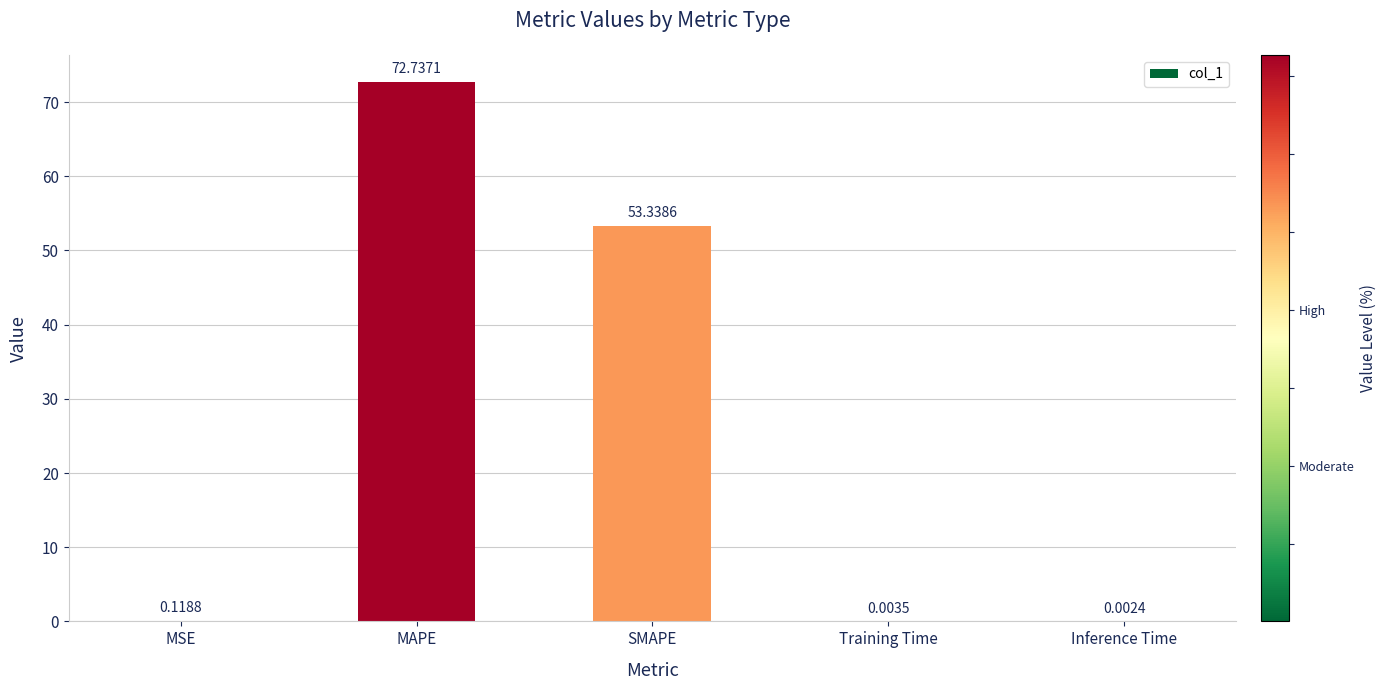

Which category has the highest value across all series?

MAPE